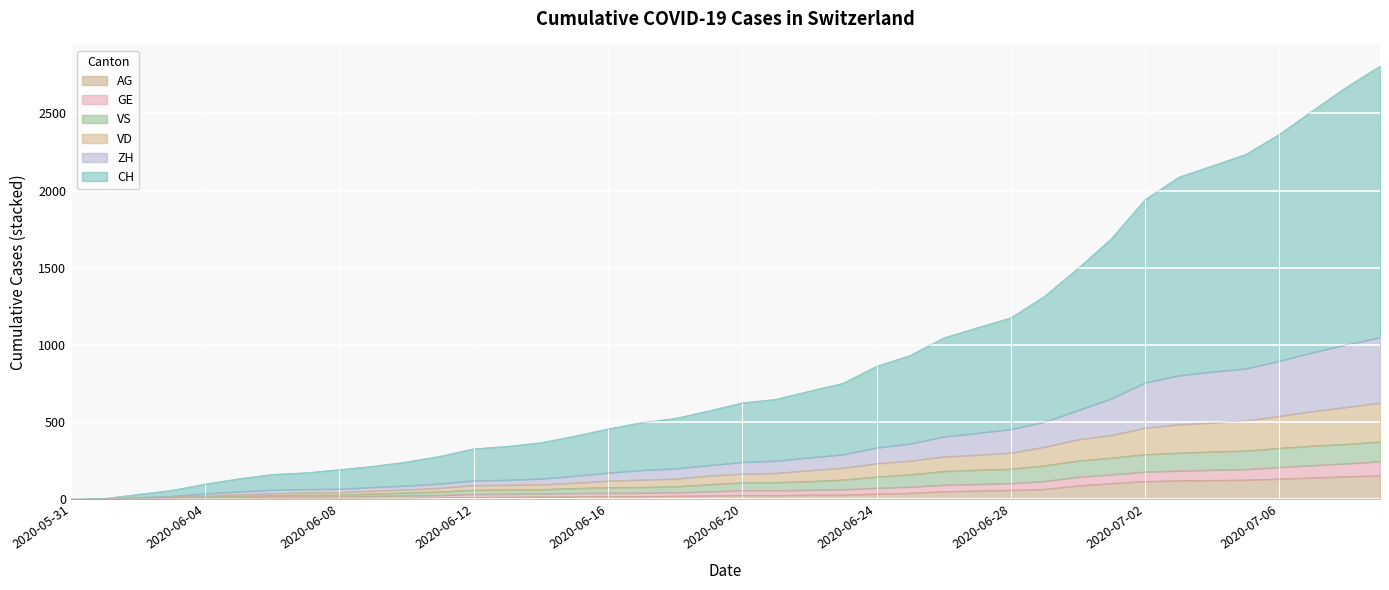

True or false: AG and CH cross at least once.

False